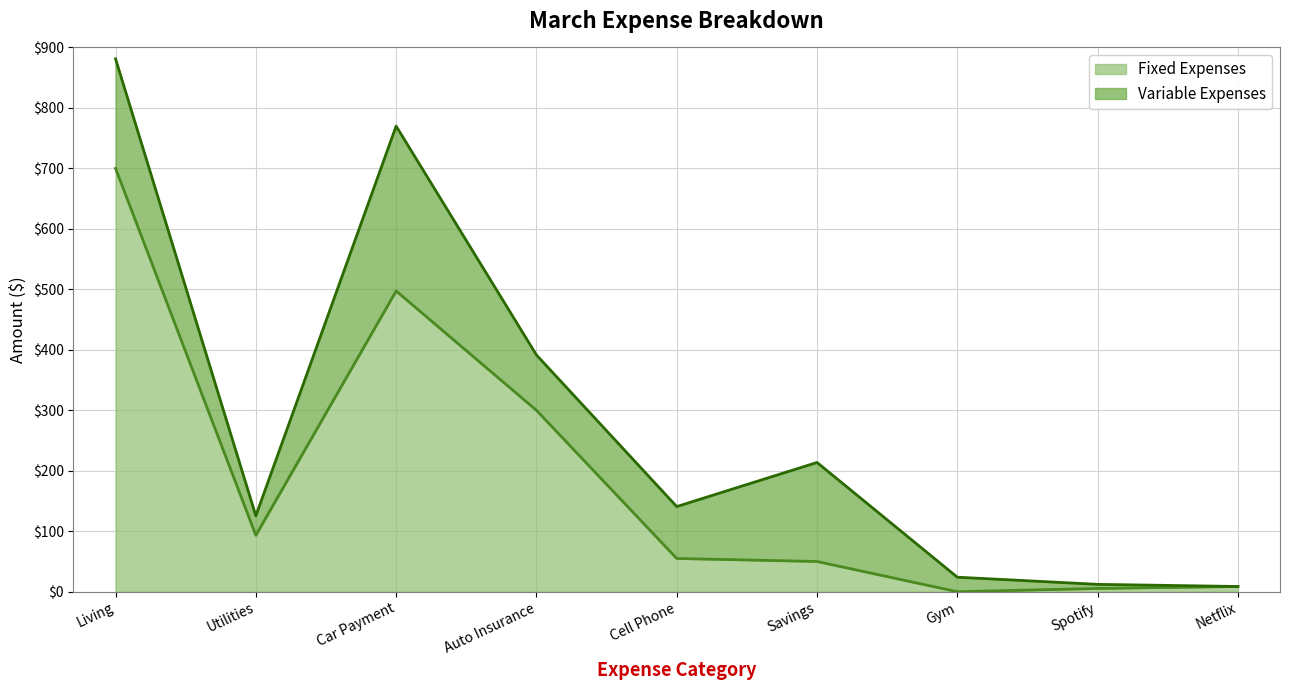

How many points are higher than both their immediate neighbors (excluding endpoints)?

1